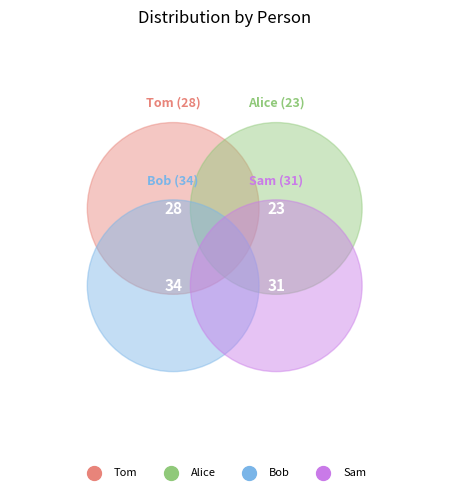

Is Alice the majority of the pie?

No